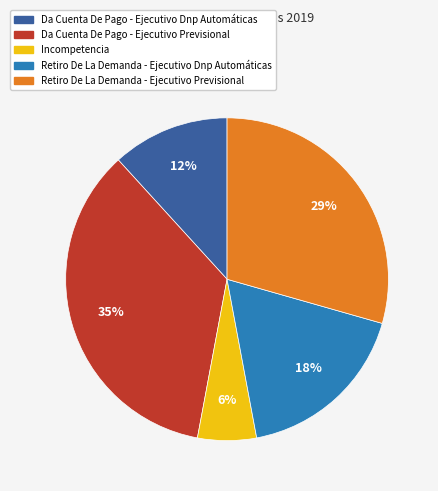

Which category has the smallest portion of the pie?

Incompetencia